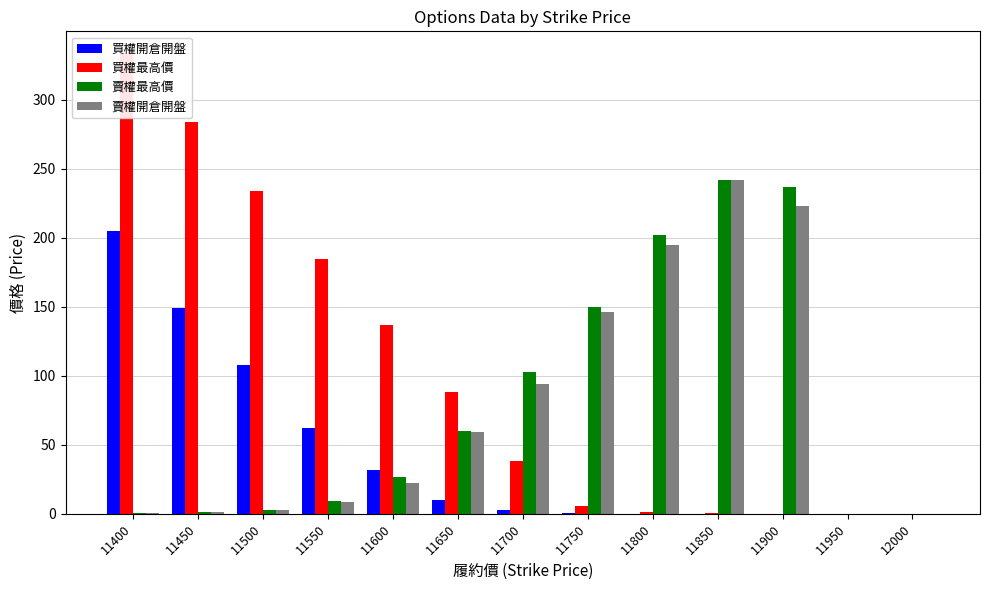

At how many categories does at least one series exceed 259?

2